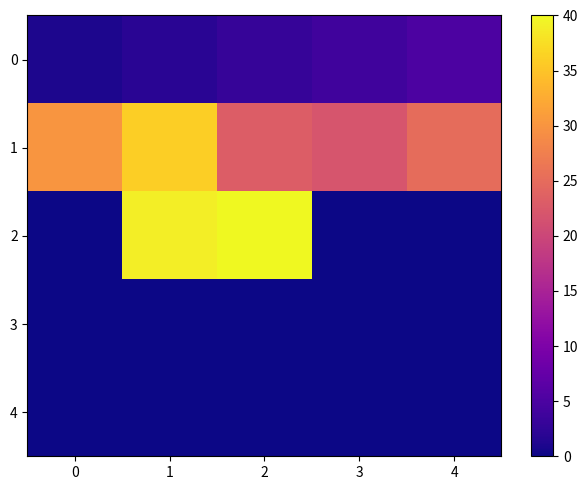

Which series has the widest spread of values?

2